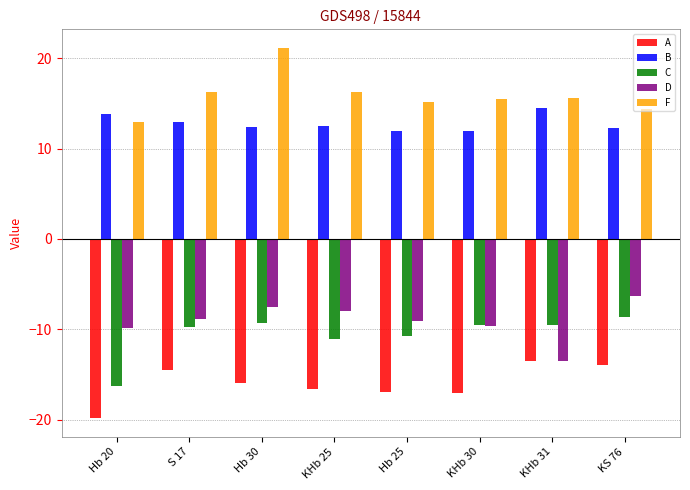

Count the number of data series in this chart.

5